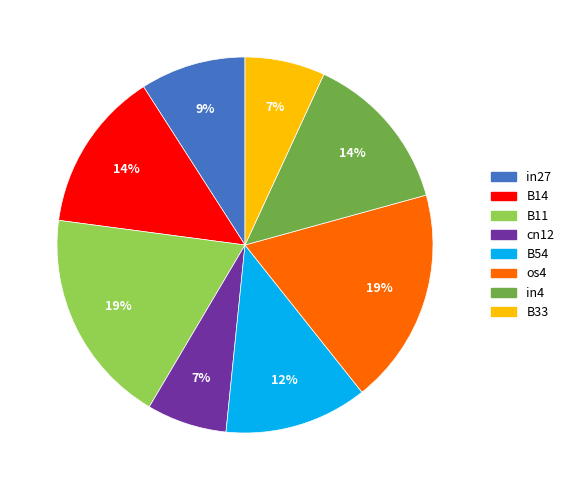

What percentage is the B33 slice, to the nearest percent?

7%